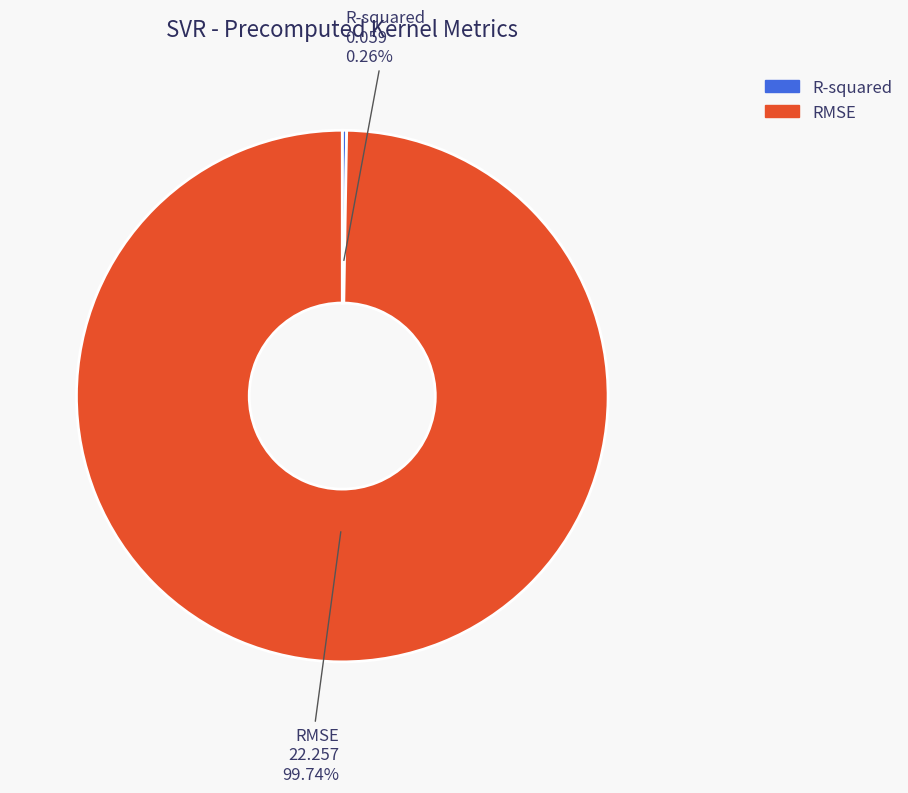

What percentage is NOT represented by RMSE?

0.3%